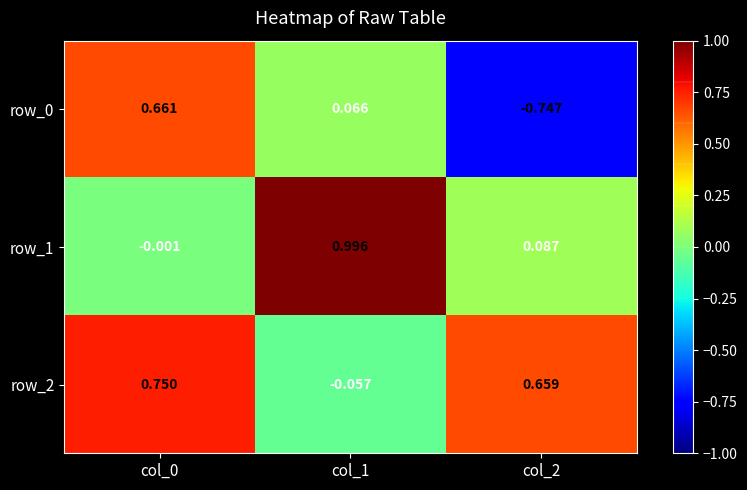

How many negative values does the row_2 series have?

1